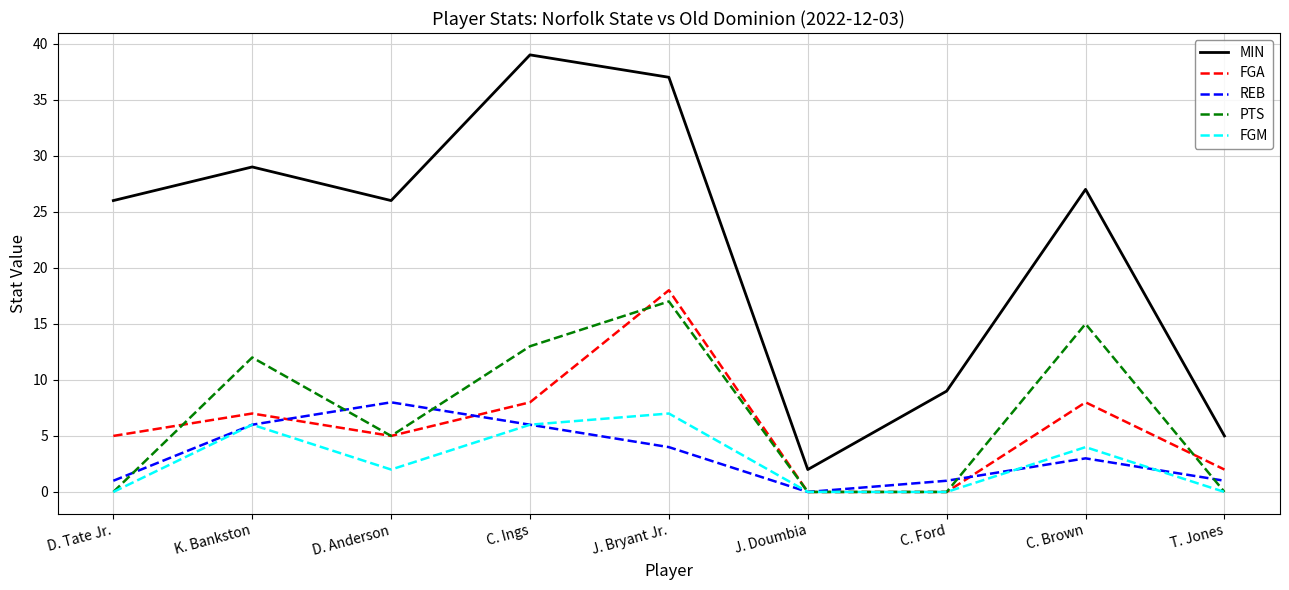

Is it true that PTS equals 7 at C. Brown?

False